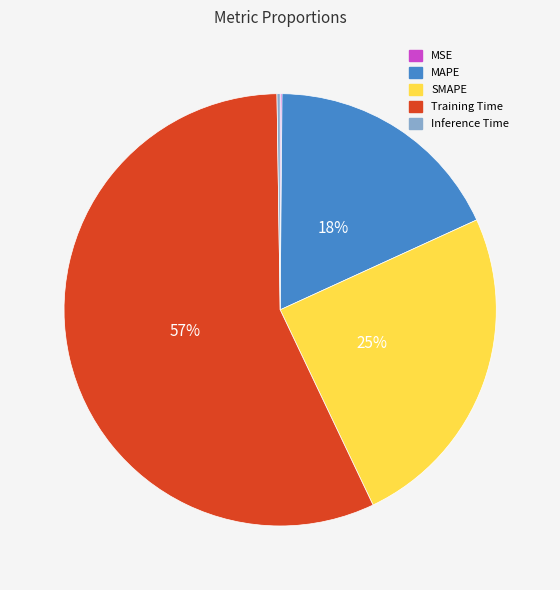

Is it true that MAPE is 18% of the pie?

True